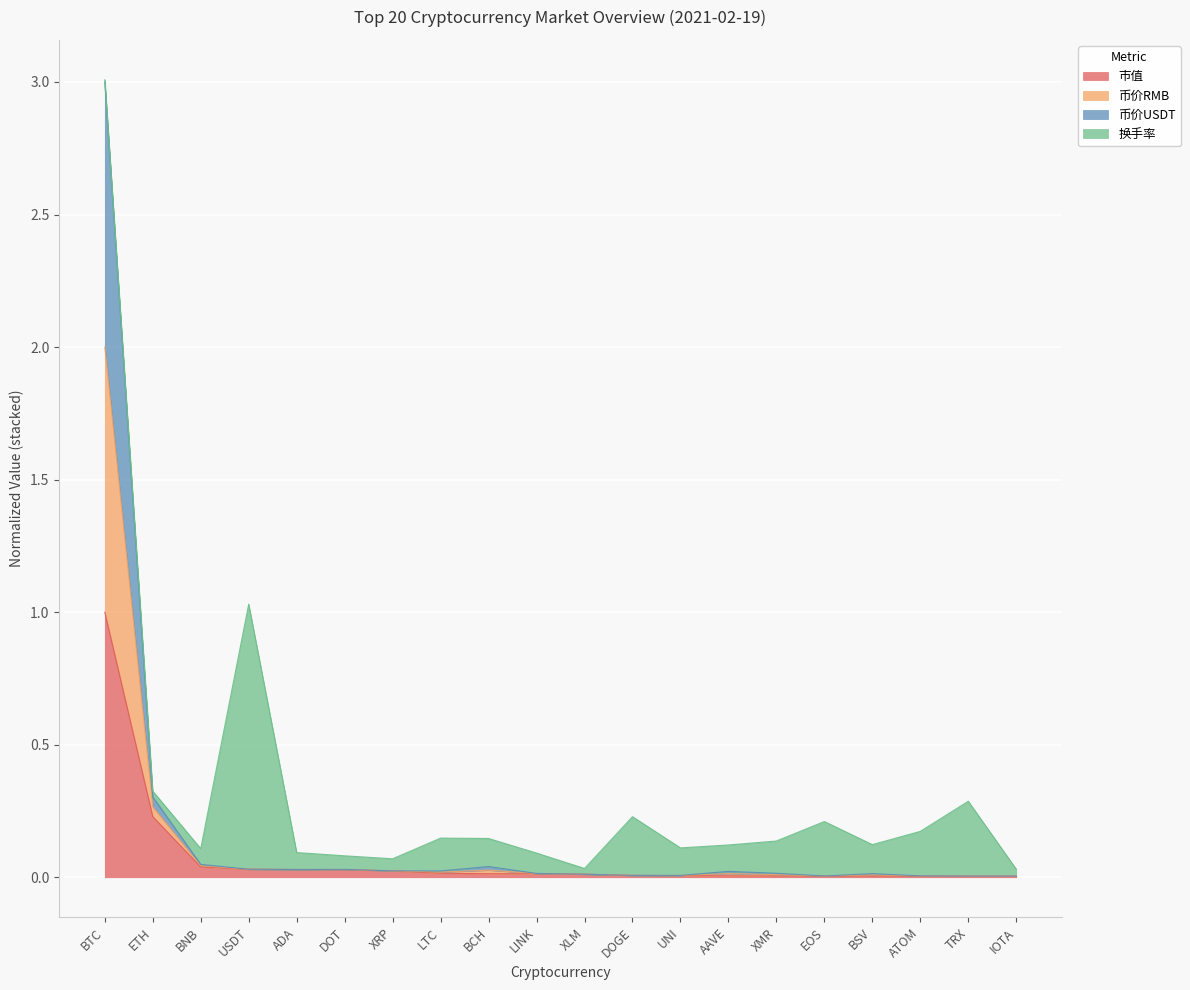

The value of 市值 at USDT is 0.0. True or false?

False